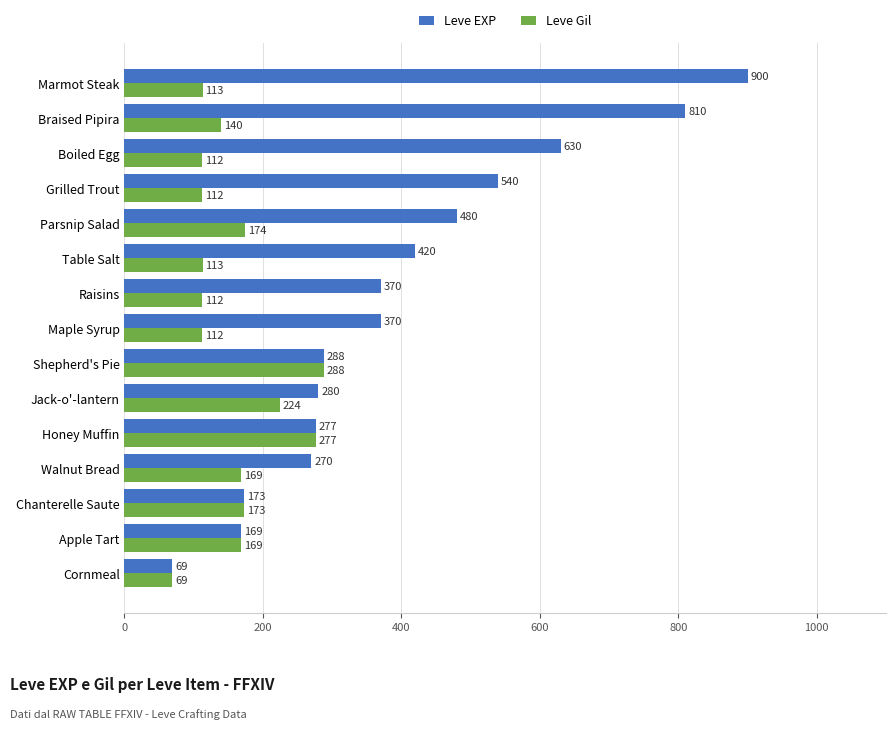

List the series in order of their overall mean, highest first.

Leve EXP, Leve Gil